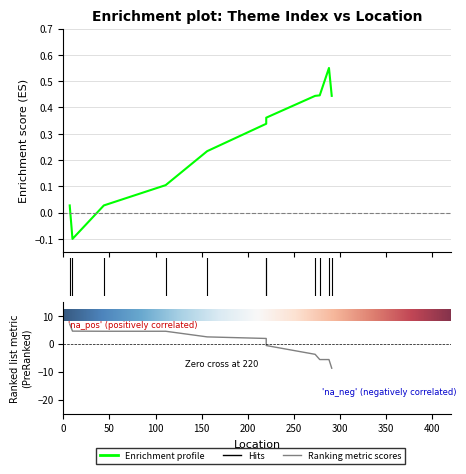

How many positive values are there?

10